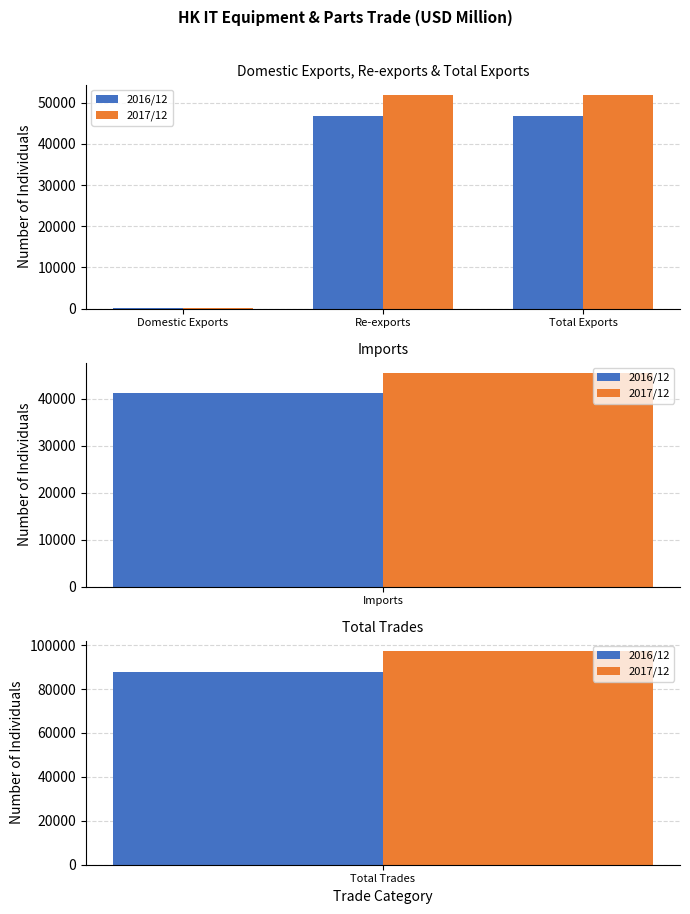

Rank the series at Domestic Exports from highest to lowest value.

2016/12, 2017/12